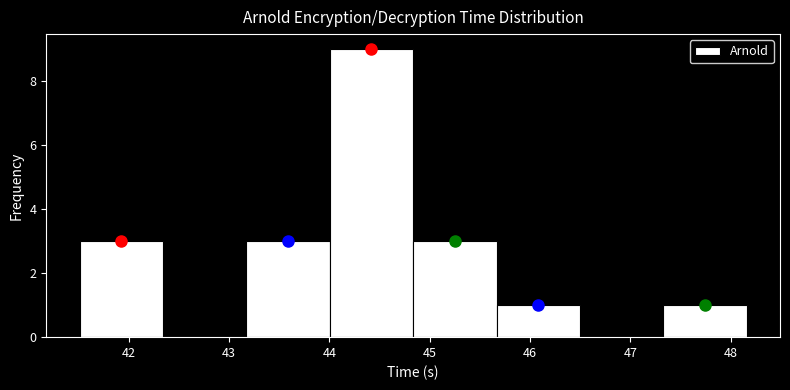

Reading left to right, transcribe this chart: for each bar, give the range it covers on the x-axis and its height. Neither the bar edges nor the heights are printed on the chart, so give them approximately, as read against the axes.

41.5 to 42.3: 3
42.3 to 43.2: 0
43.2 to 44.0: 3
44.0 to 44.8: 9
44.8 to 45.7: 3
45.7 to 46.5: 1
46.5 to 47.3: 0
47.3 to 48.2: 1